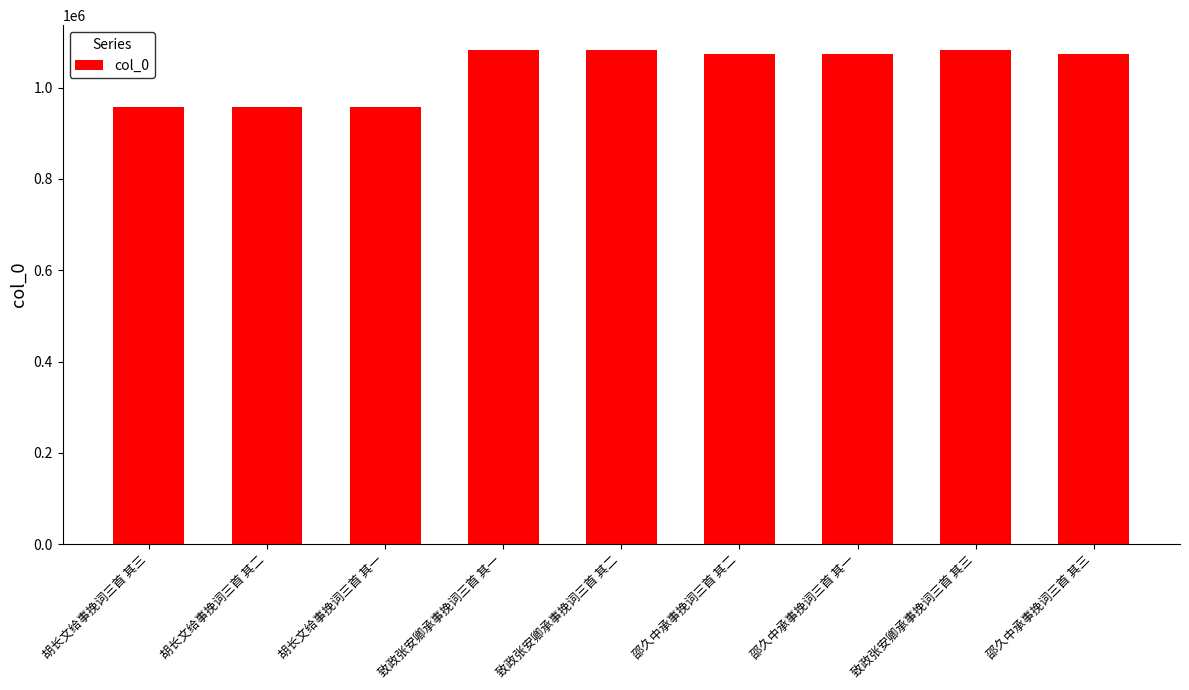

What is the label of the 8th bar from the right?

胡长文给事挽词三首 其二